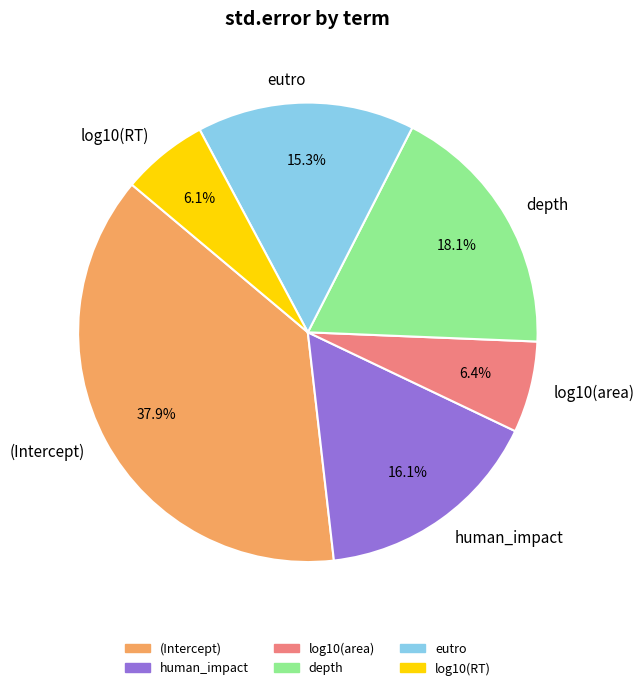

Is it true that eutro is 15% of the pie?

True